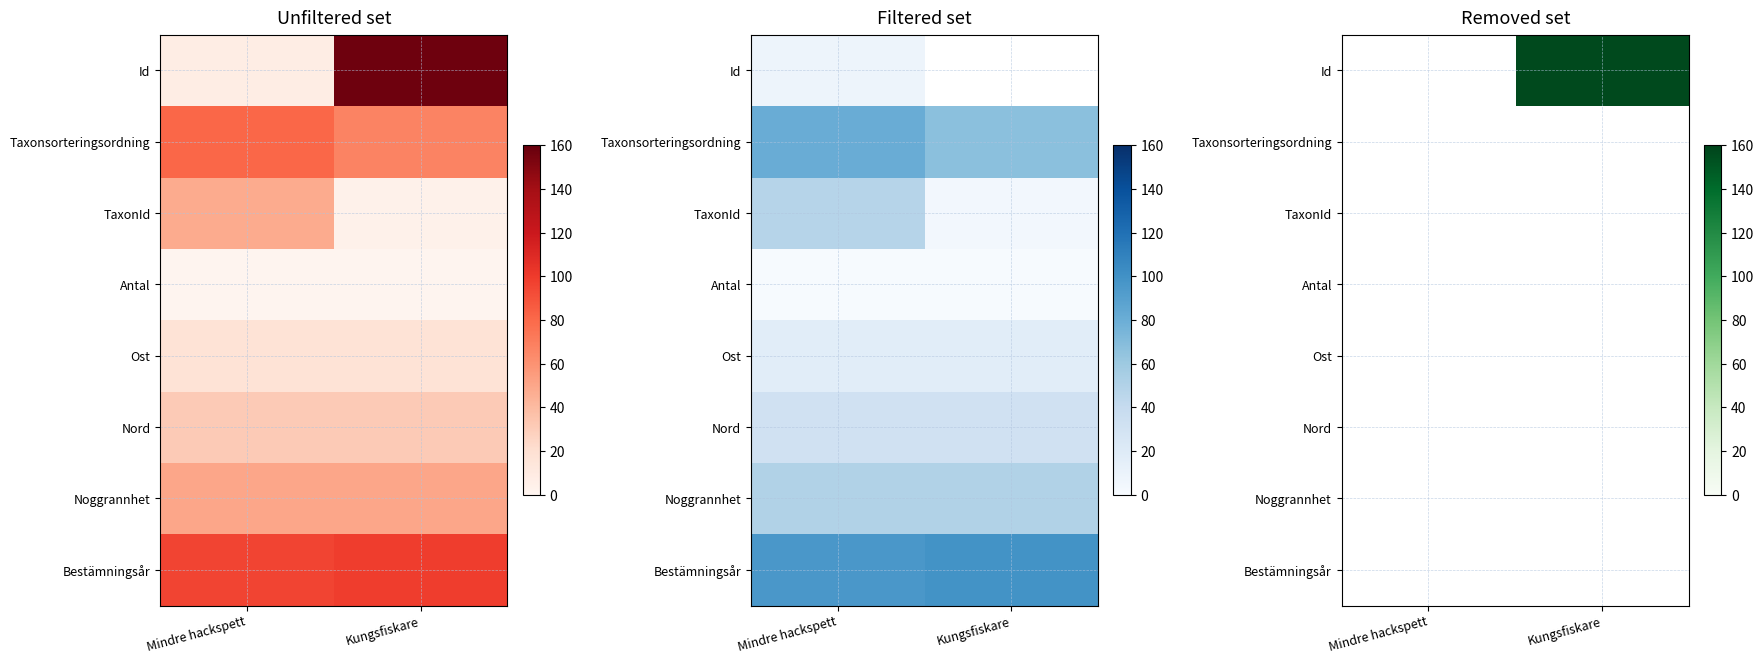

Between Mindre hackspett and Kungsfiskare, which is larger?

Kungsfiskare